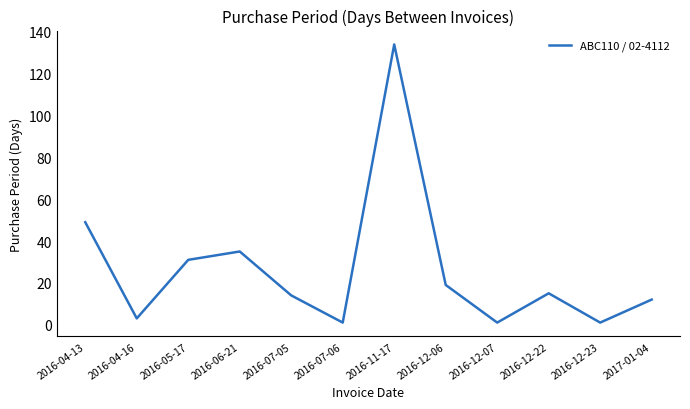

Where is the data nearest to the value 67?

2016-04-13